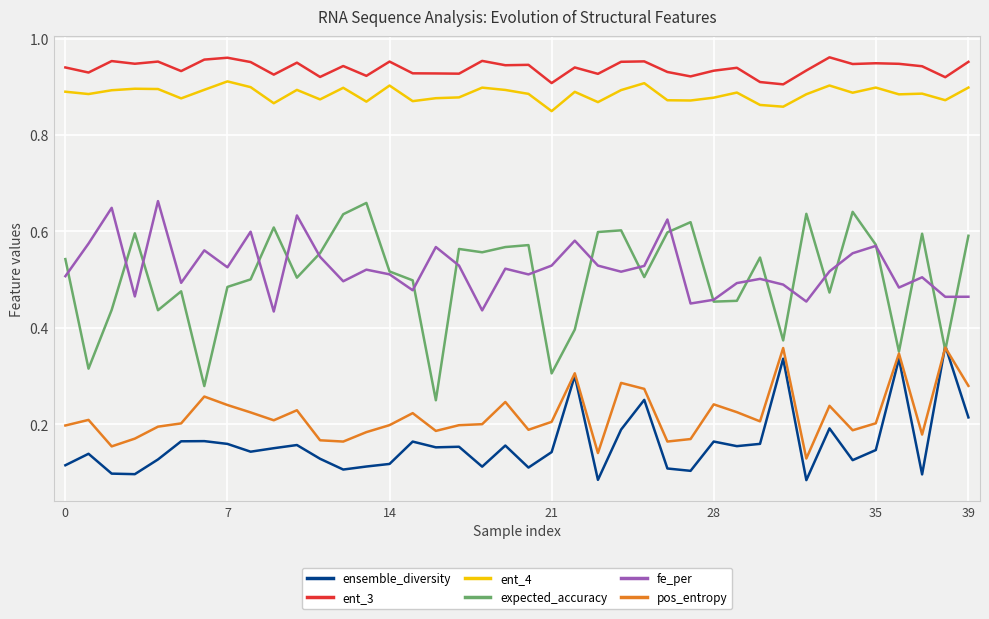

Which series has the largest total across all categories?

ent_3